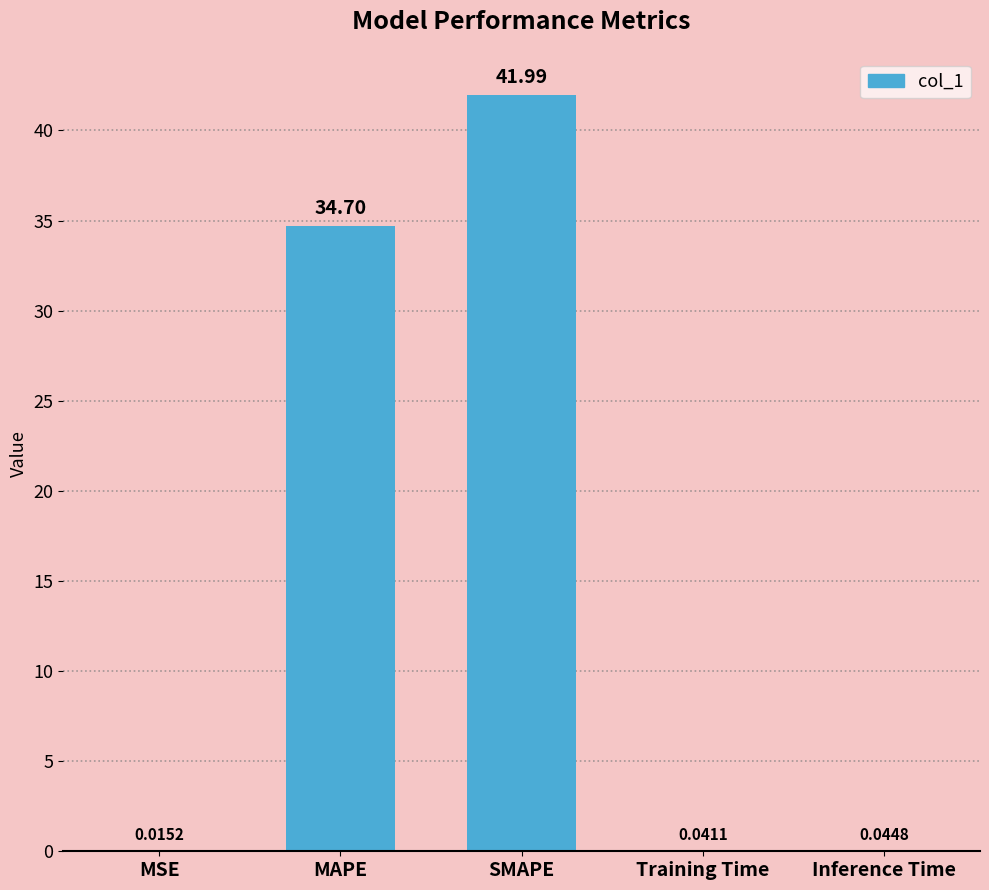

Does the chart contain stacked bars?

No